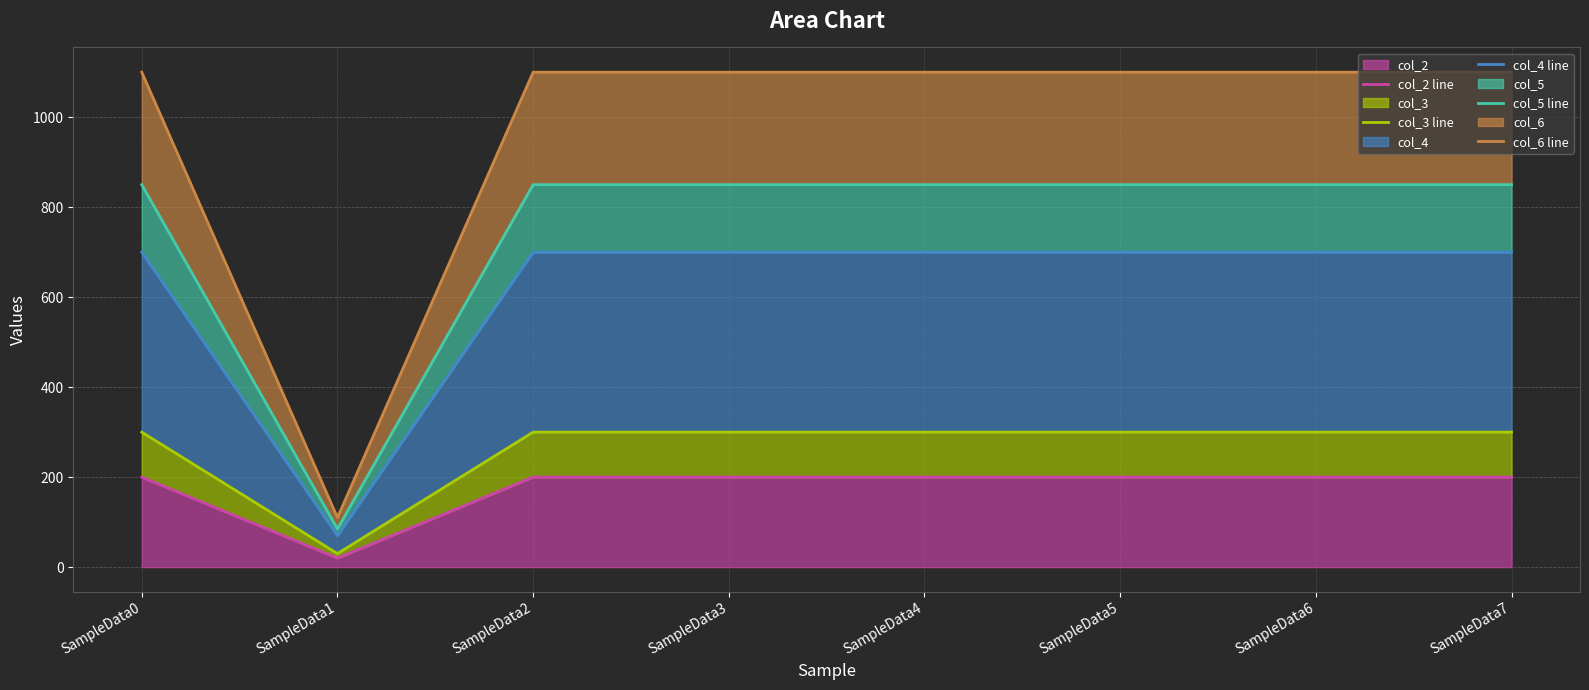

What is the maximum value for col_4 line?

700